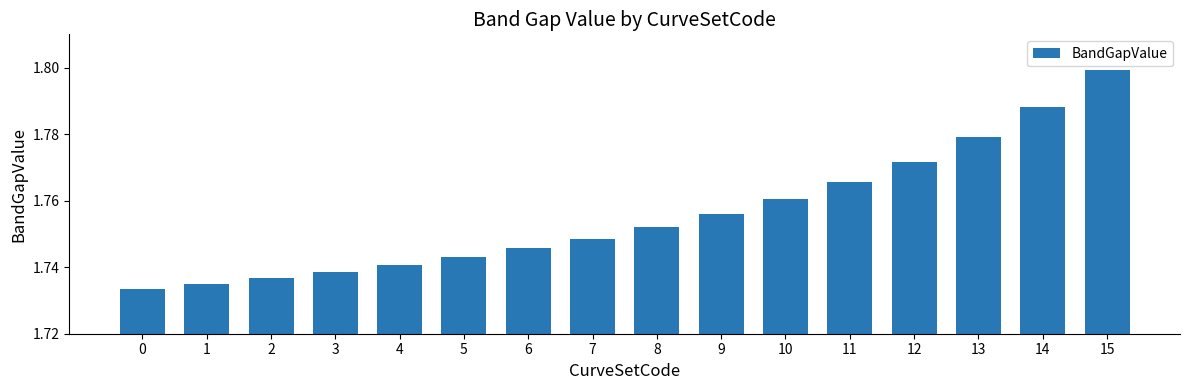

Between 11 and 5, which is larger?

11